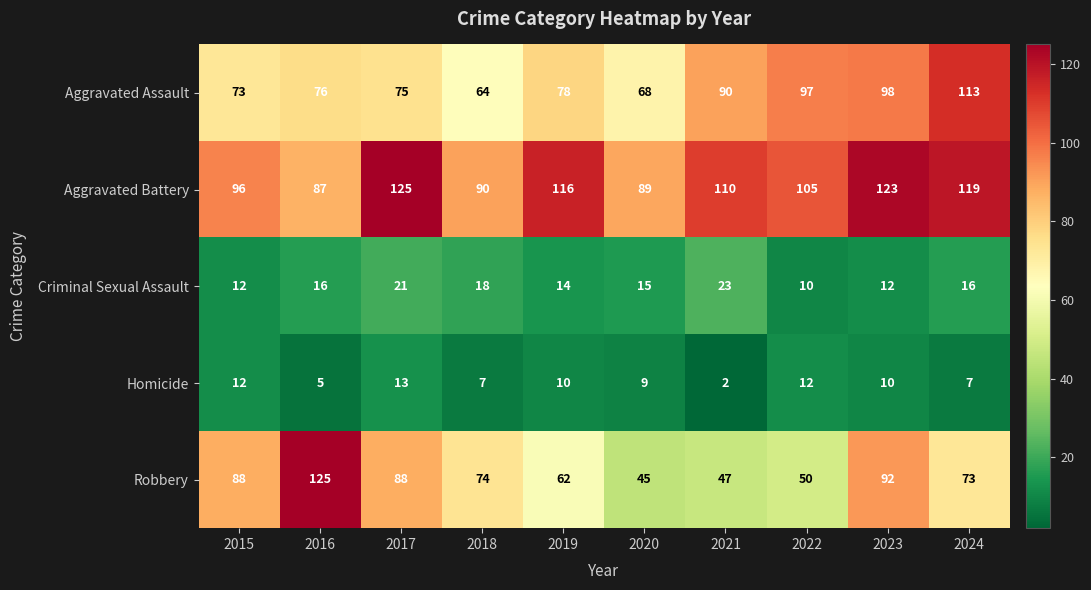

The Aggravated Battery series shows 89 at 2020. True or false?

True